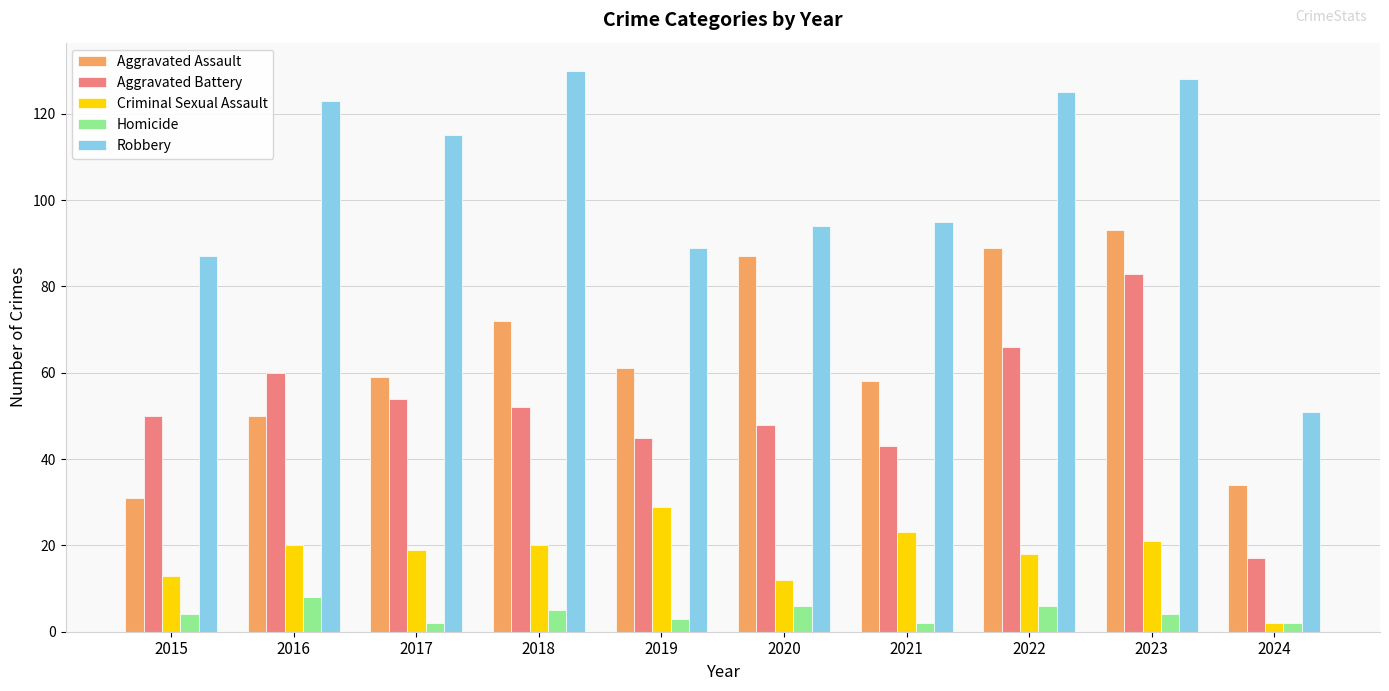

Reading left to right, transcribe all the data shown in this chart.

Aggravated Assault: 31	50	59	72	61	87	58	89	93	34
Aggravated Battery: 50	60	54	52	45	48	43	66	83	17
Criminal Sexual Assault: 13	20	19	20	29	12	23	18	21	2
Homicide: 4	8	2	5	3	6	2	6	4	2
Robbery: 87	123	115	130	89	94	95	125	128	51